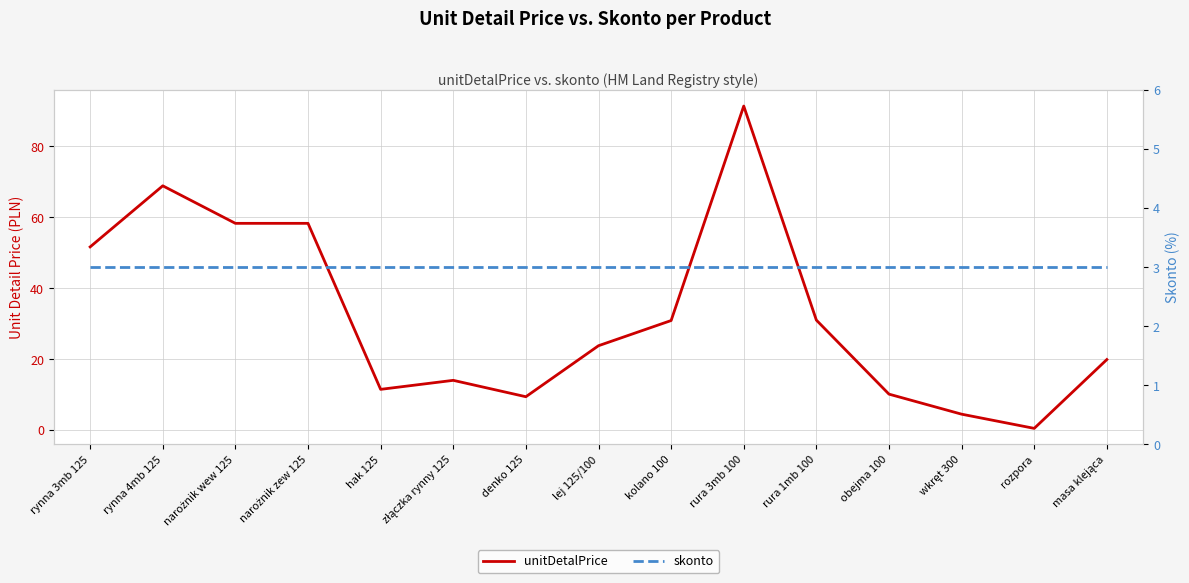

List the series in order of their peak value, highest first.

unitDetalPrice, skonto